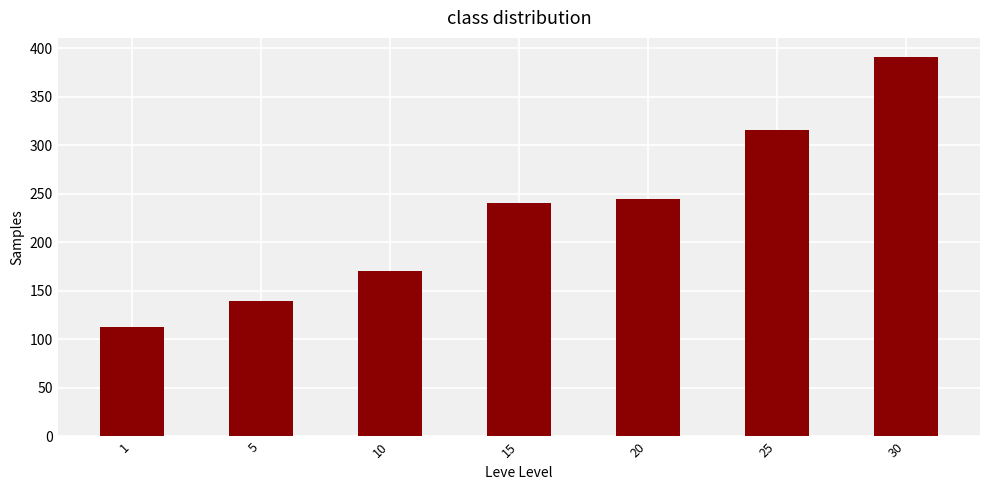

The value at 1 is 113. True or false?

True